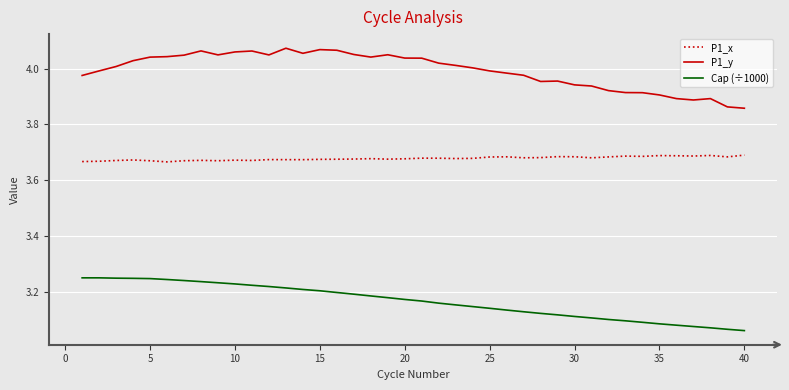

True or false: P1_y and P1_x cross at least once.

False